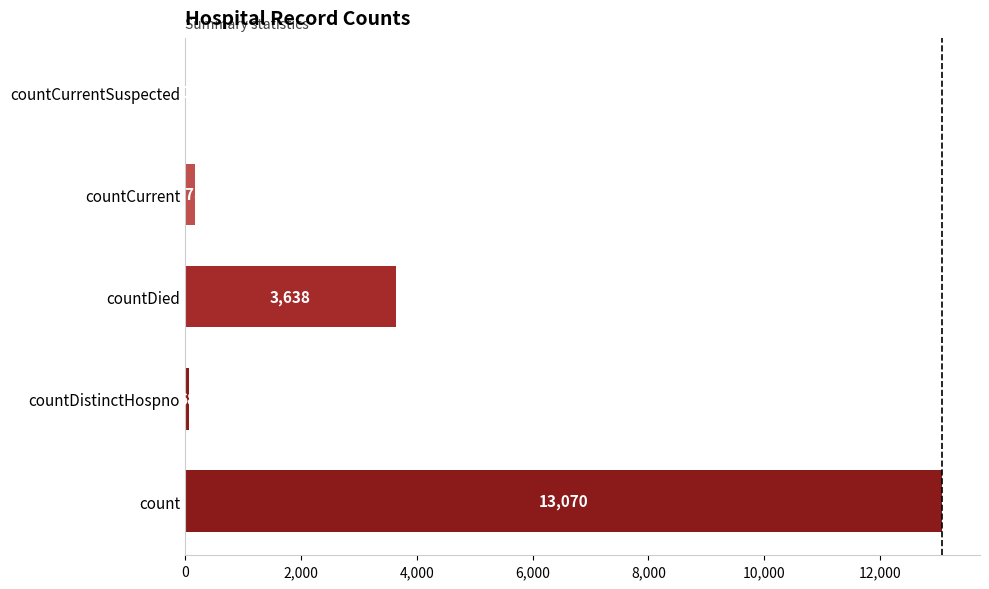

What is the sum of the values at countDied and countCurrent?

3816